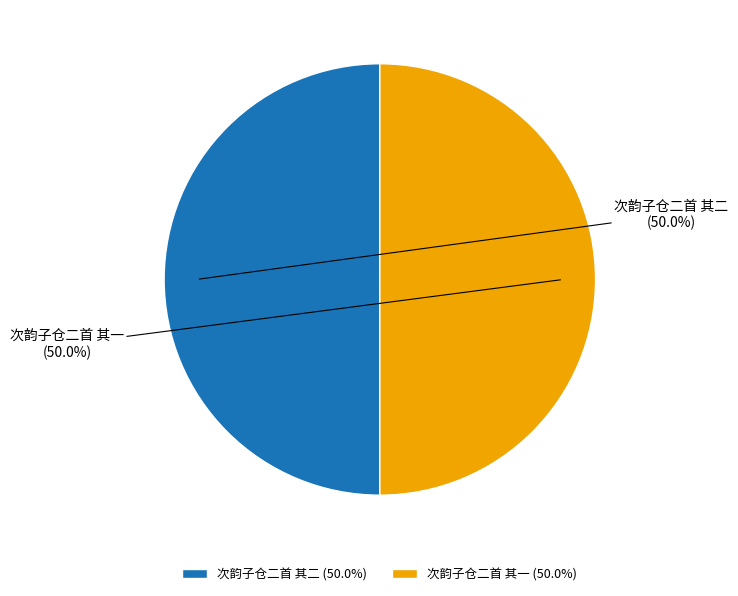

To the nearest percent, what portion does 次韵子仓二首 其二 represent?

50%